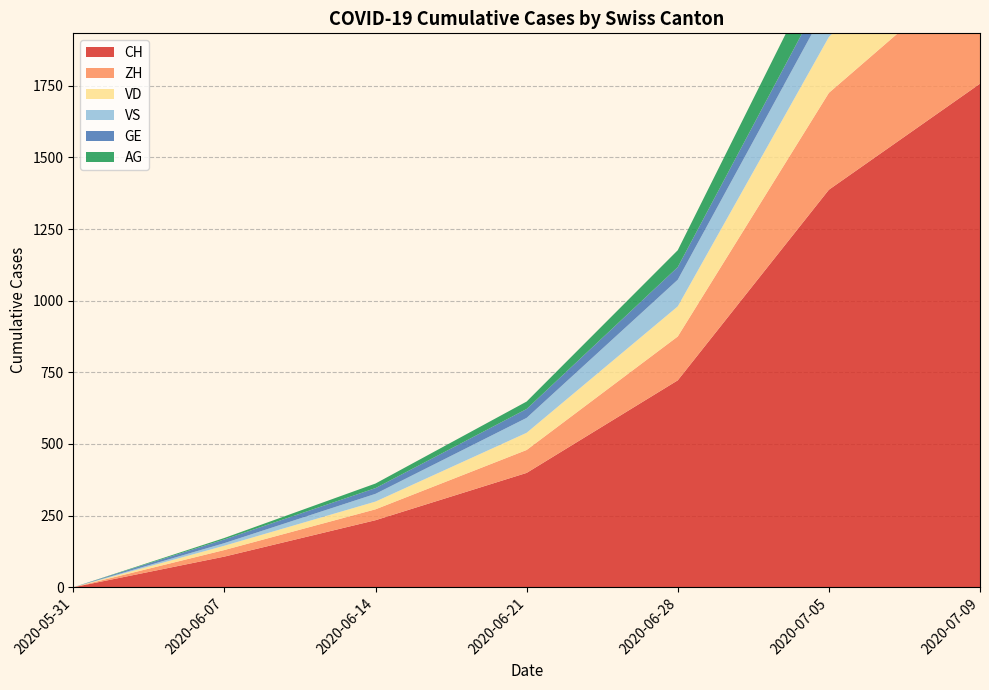

Reading left to right, transcribe all the data shown in this chart.

CH: 0	107	234	399	722	1387	1757
ZH: 0	23	38	80	153	338	424
VD: 0	15	27	60	105	195	252
VS: 0	9	27	52	93	120	128
GE: 0	13	20	31	44	68	91
AG: 0	5	16	26	59	125	153